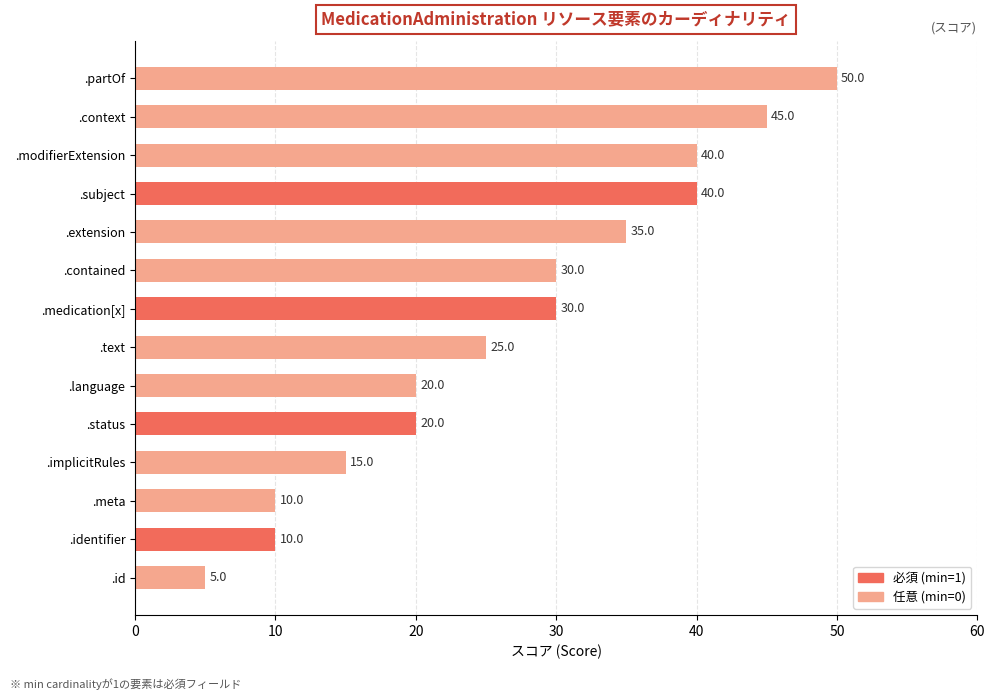

Reading bottom to top, extract all data points from this chart.

5	10	10	15	20	20	25	30	30	35	40	40	45	50